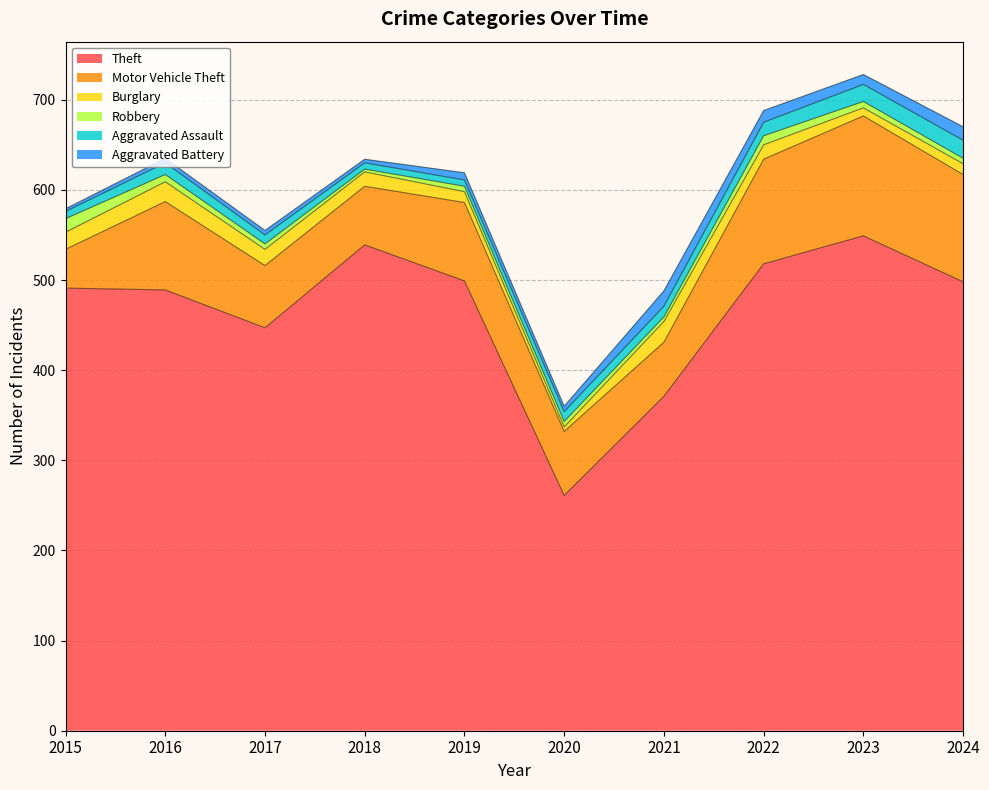

What is the maximum value for Motor Vehicle Theft?

133